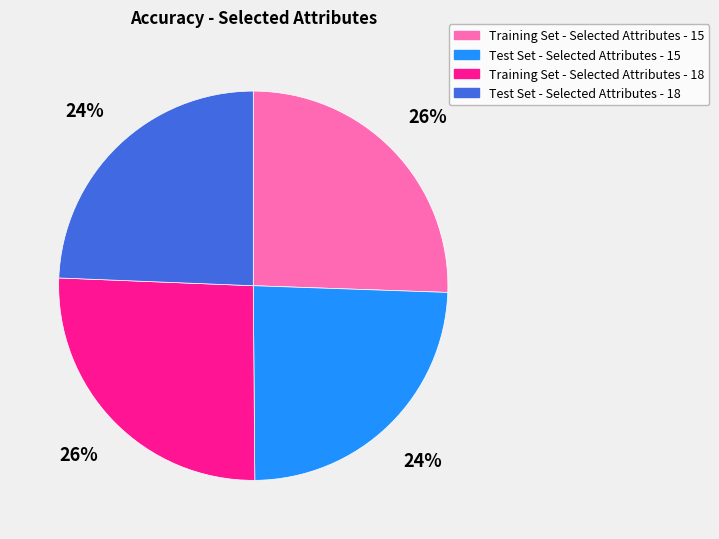

Is it true that Training Set - Selected Attributes - 15 is 26% of the pie?

True